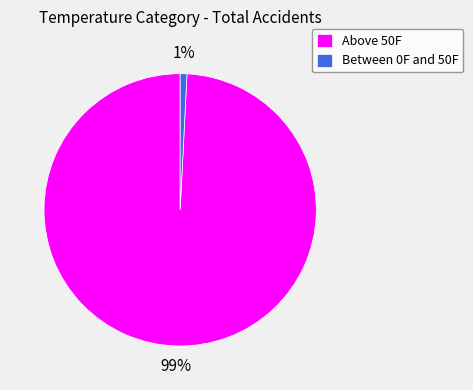

Rank the categories by value from highest to lowest.

Above 50F, Between 0F and 50F